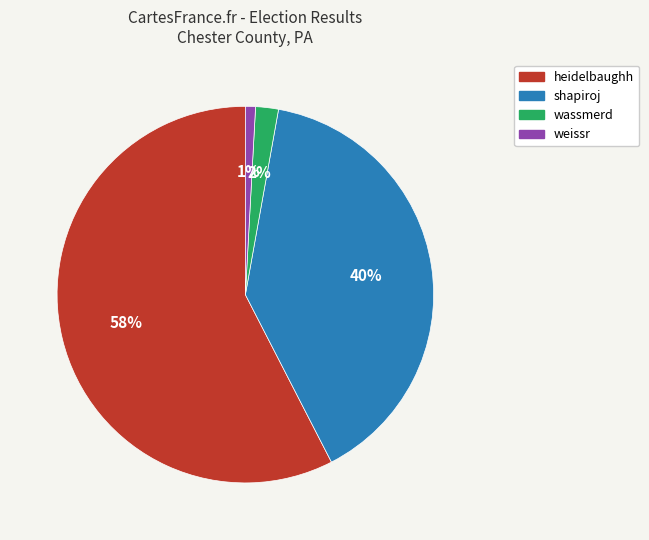

The shapiroj slice represents 34% of the pie. True or false?

False